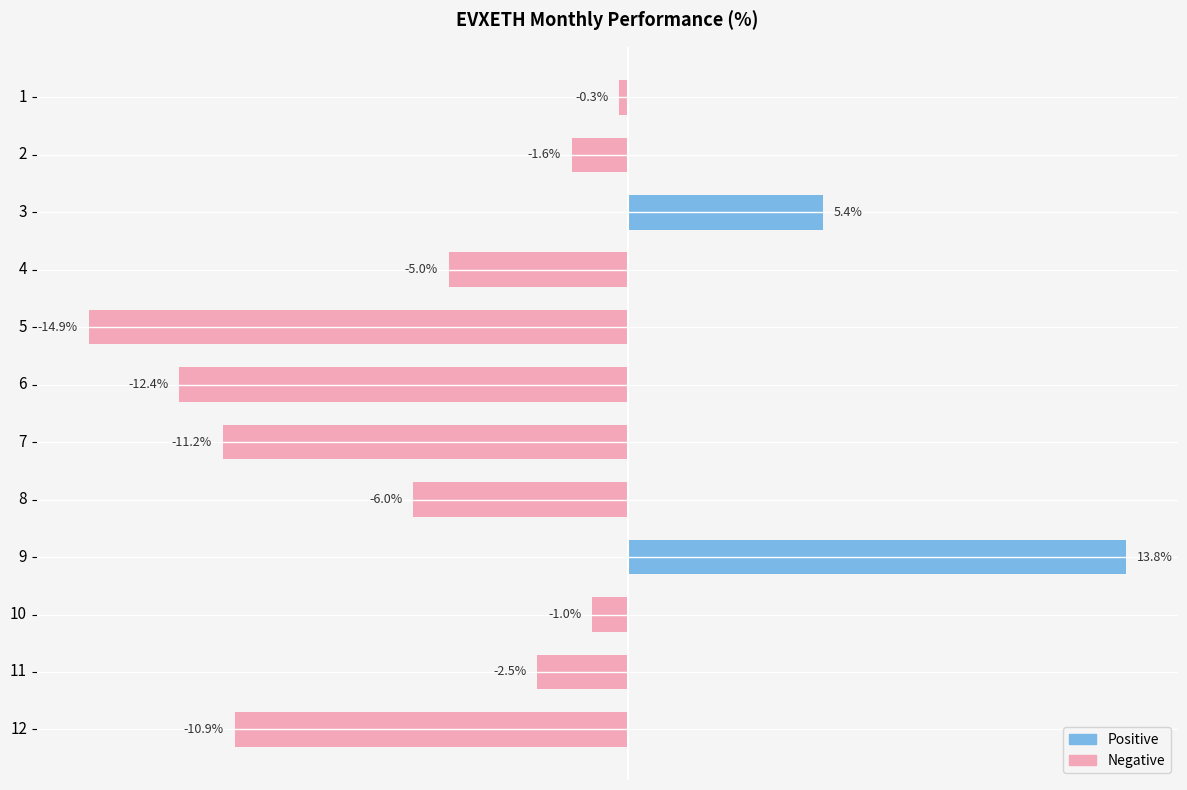

List the labels in order of value, smallest first.

5, 6, 7, 12, 8, 4, 11, 2, 10, 1, 3, 9